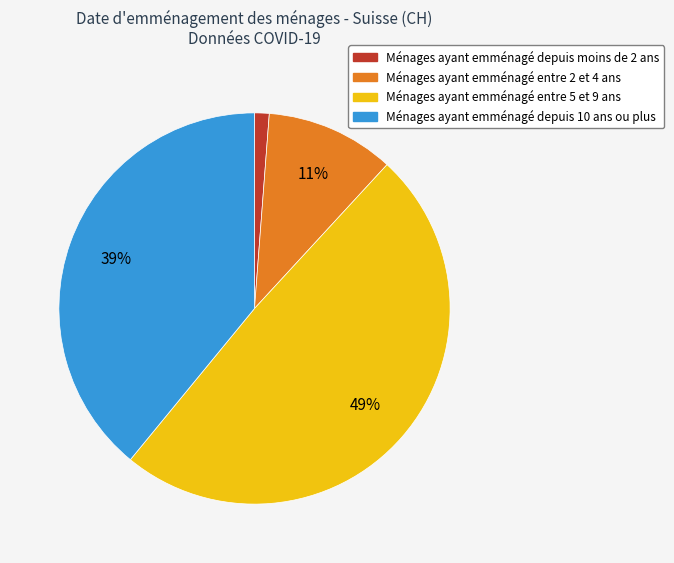

Is there a majority slice in this chart?

No